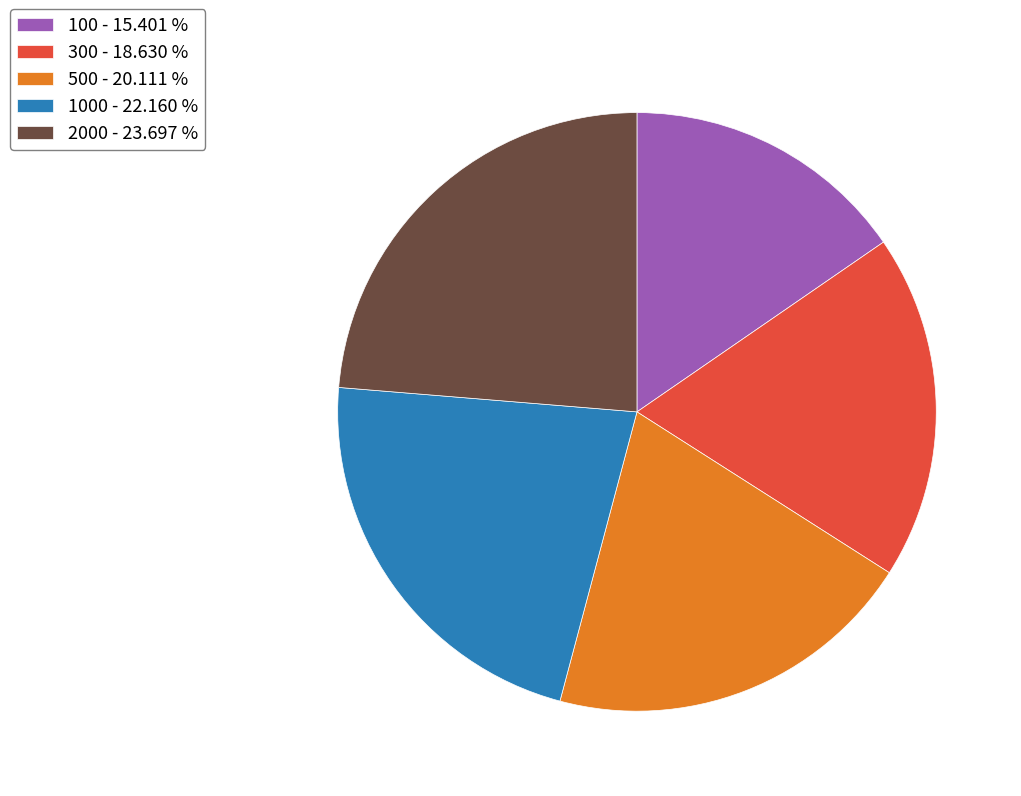

Is the sum of 300 - 18.630 % and 100 - 15.401 % greater than half?

No